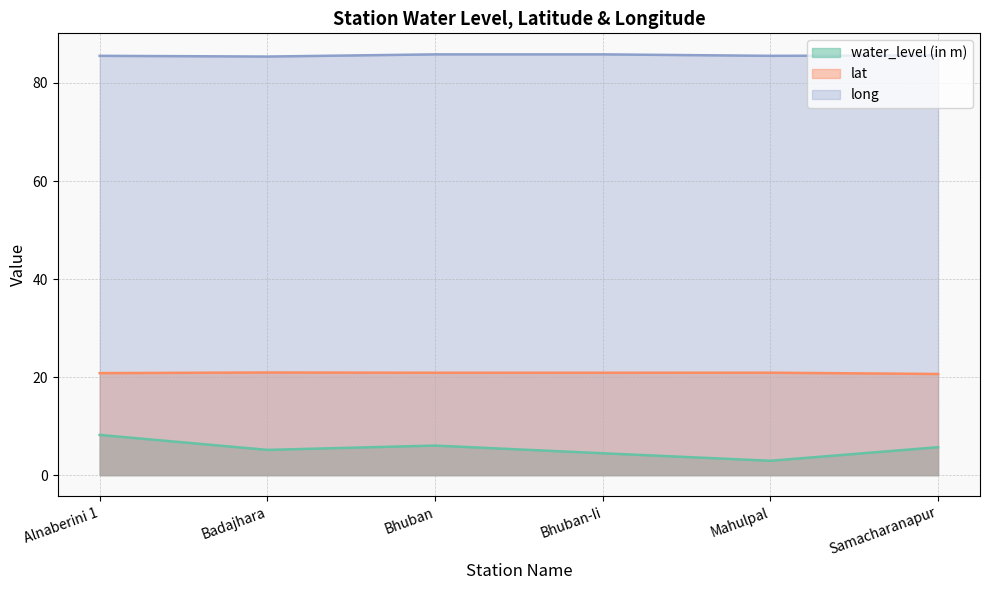

Reading left to right, what are all the values shown in this chart?

water_level (in m): Alnaberini 1=8.2	Badajhara=5.2	Bhuban=6.0	Bhuban-Ii=4.5	Mahulpal=2.9	Samacharanapur=5.7
lat: Alnaberini 1=20.8	Badajhara=20.9	Bhuban=20.9	Bhuban-Ii=20.9	Mahulpal=20.9	Samacharanapur=20.6
long: Alnaberini 1=85.5	Badajhara=85.4	Bhuban=85.8	Bhuban-Ii=85.8	Mahulpal=85.5	Samacharanapur=85.6